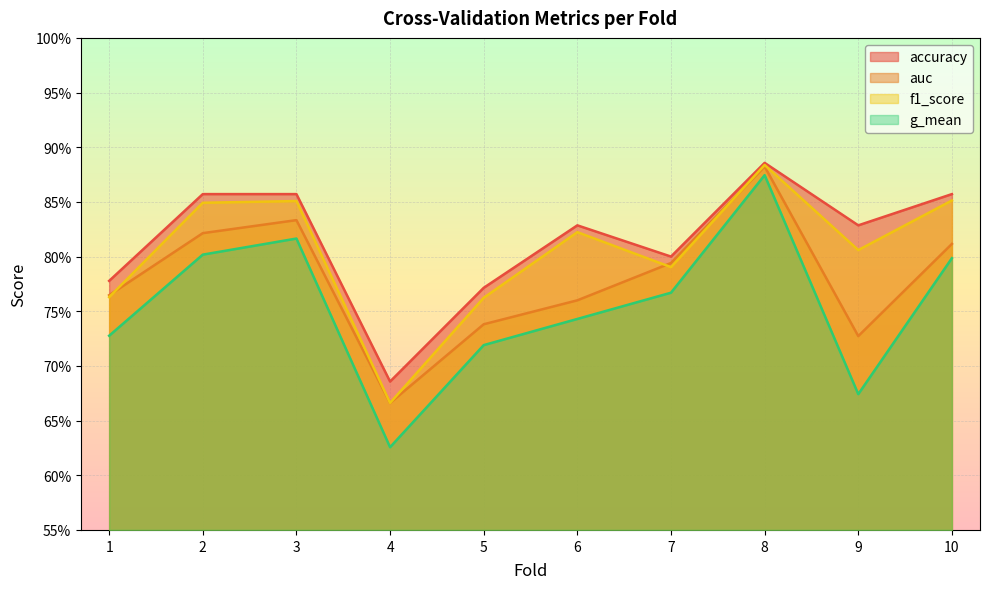

What is the average value of the g_mean series?

0.8